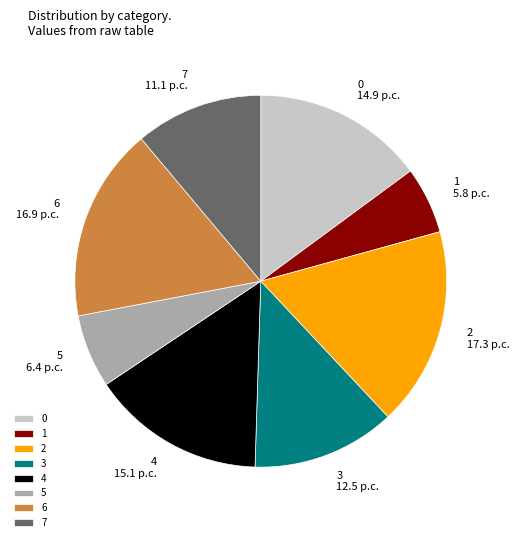

True or false: 2 accounts for 17% of the total.

True